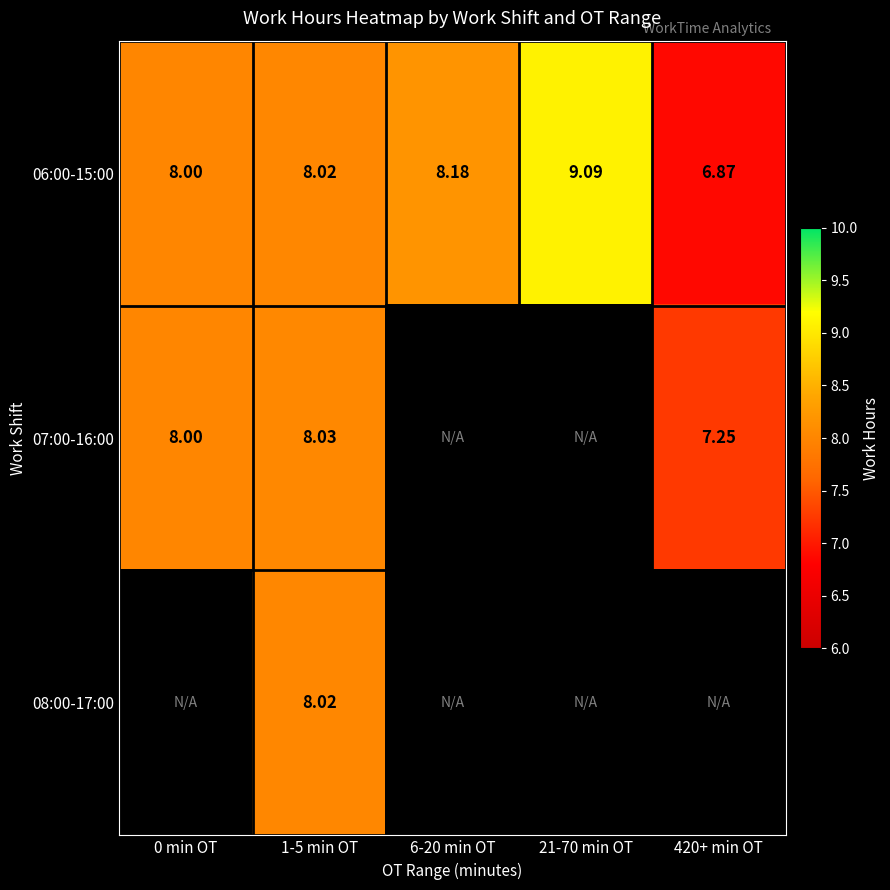

How many values in 08:00-17:00 are above zero?

1